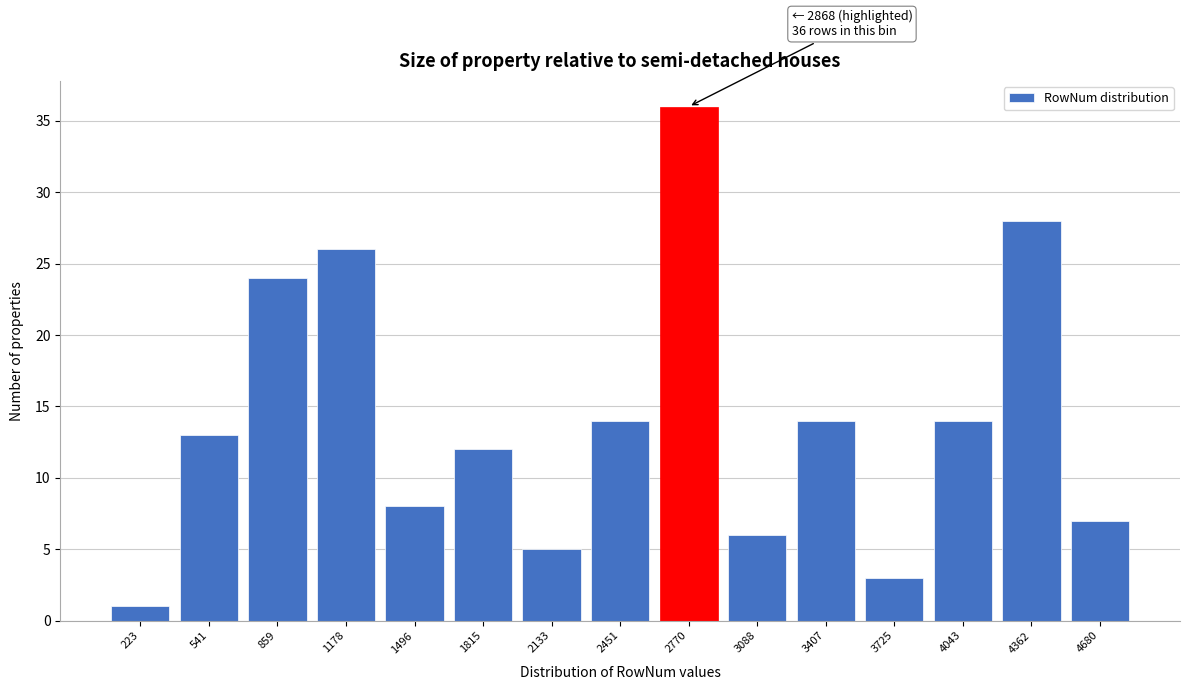

Reading left to right, extract all data points from this chart.

223=1	541=13	859=24	1178=26	1496=8	1815=12	2133=5	2451=14	2770=36	3088=6	3407=14	3725=3	4043=14	4362=28	4680=7